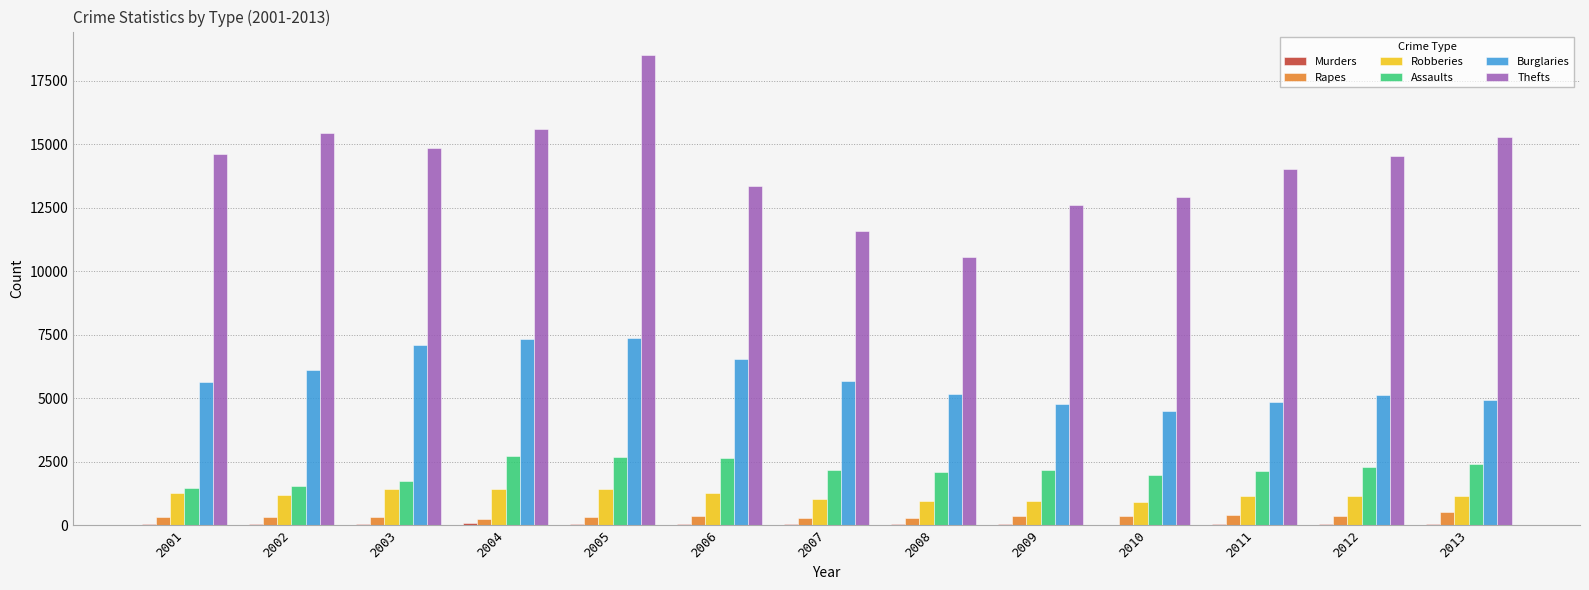

At which category does the chart reach its peak across all series?

2005